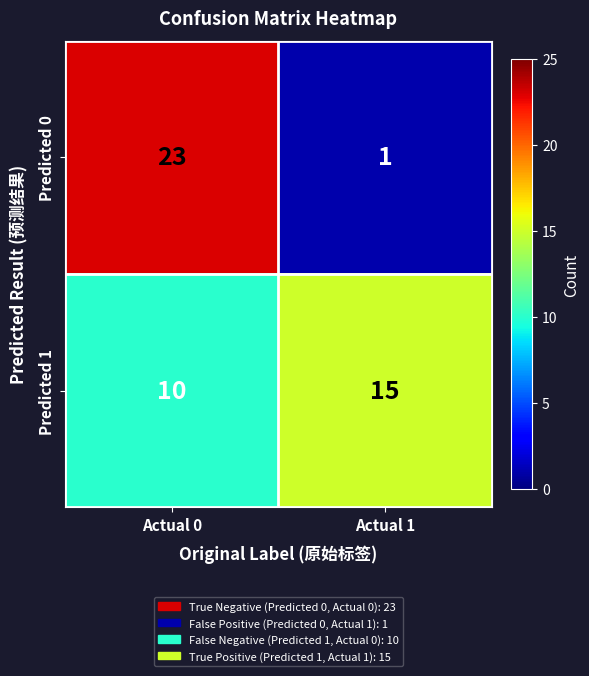

Where is Predicted 1 nearest to the value 12?

Actual 0